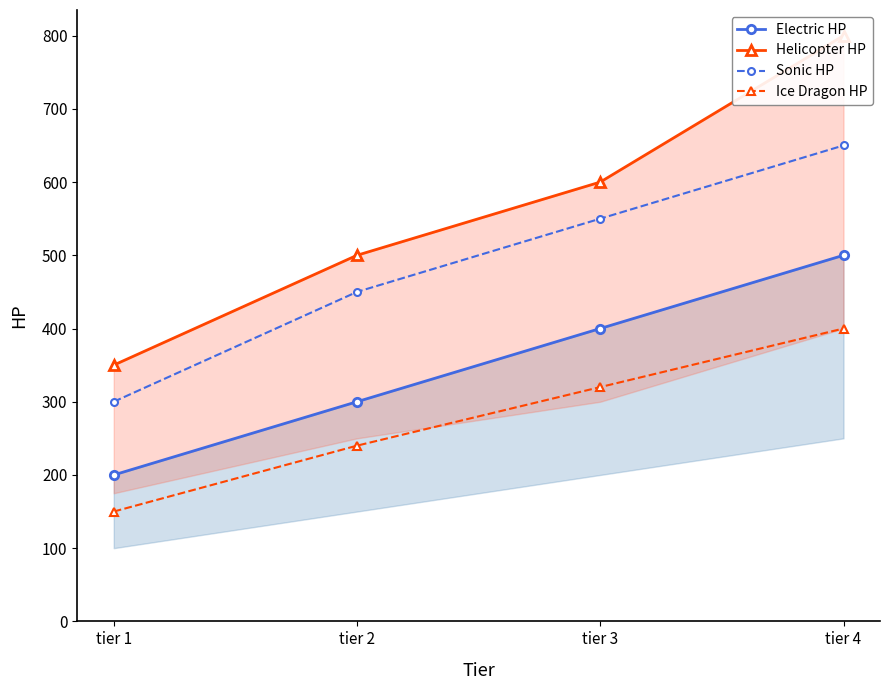

What is the sum of all Electric HP values?

1400